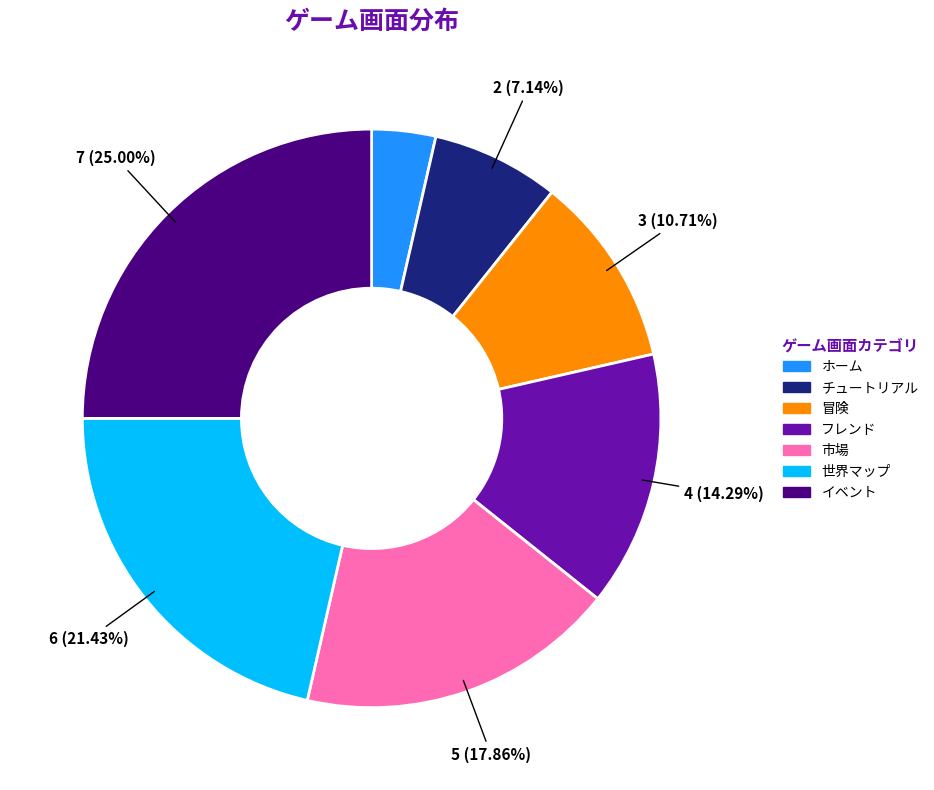

What portion of the pie excludes チュートリアル?

92.9%